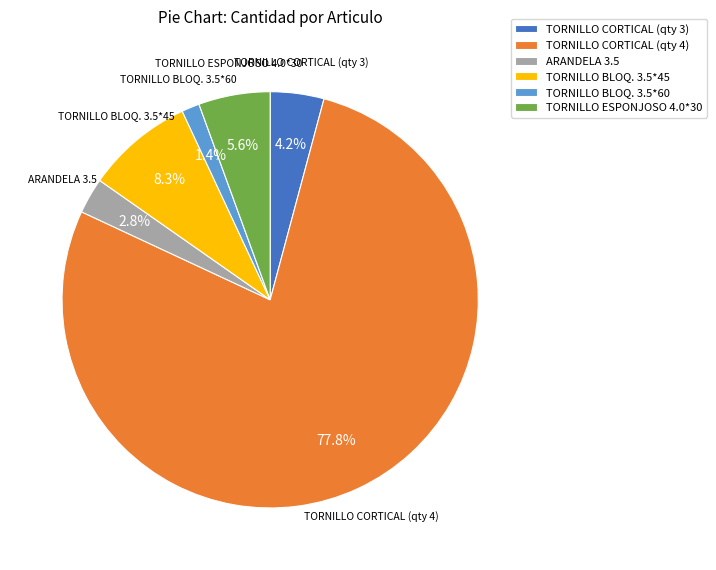

Between TORNILLO BLOQ. 3.5*60 and TORNILLO CORTICAL (qty 4), which is larger?

TORNILLO CORTICAL (qty 4)